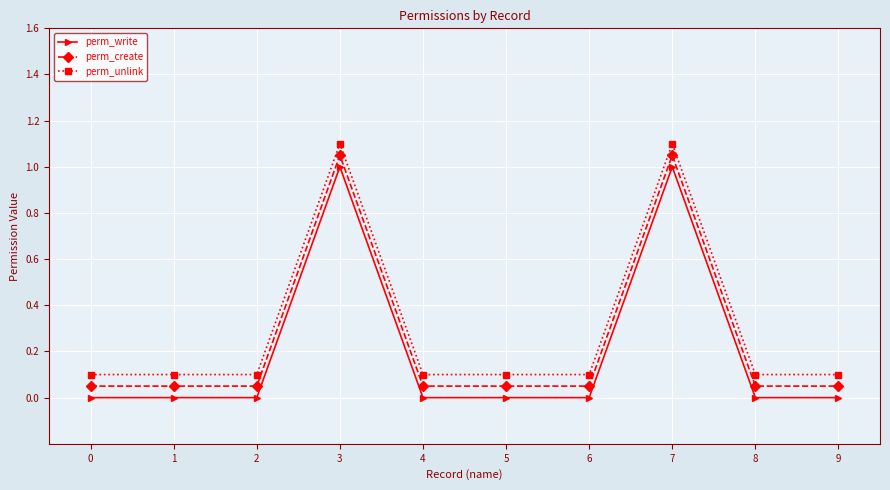

Is the value of perm_unlink at 6 greater than the value of perm_write at 2?

Yes